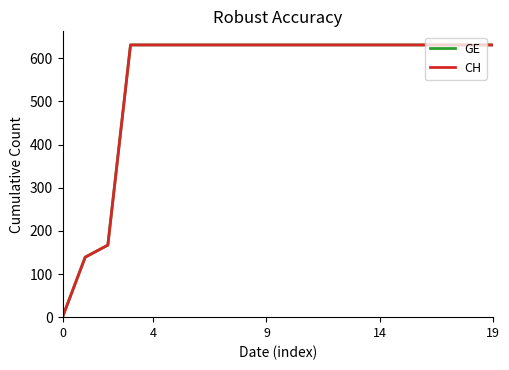

At how many categories does at least one series exceed 261?

17